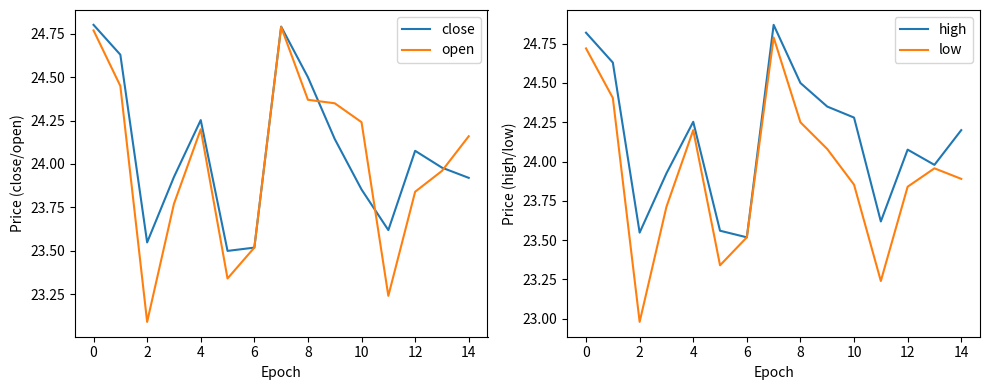

The value of open at 4 is 24.2. True or false?

True